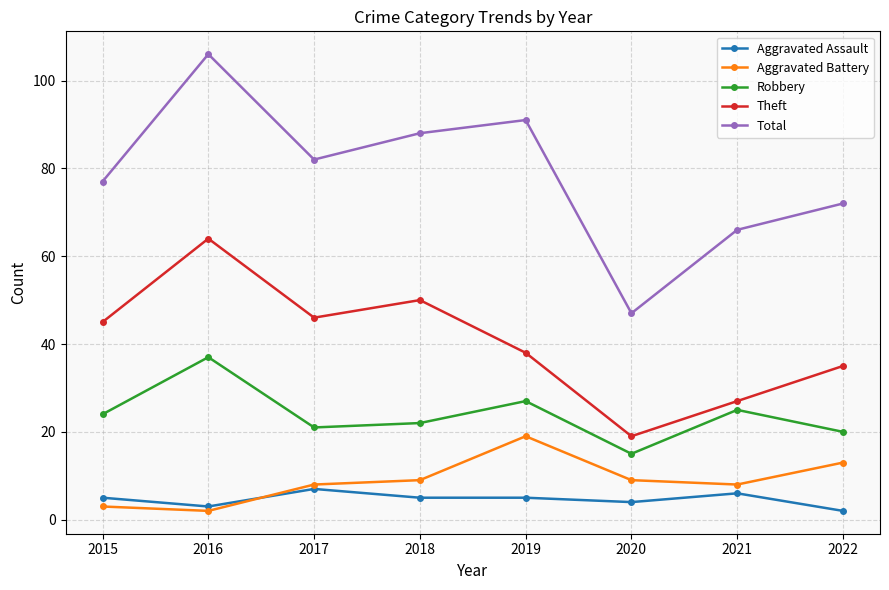

What is the greatest value displayed?

106